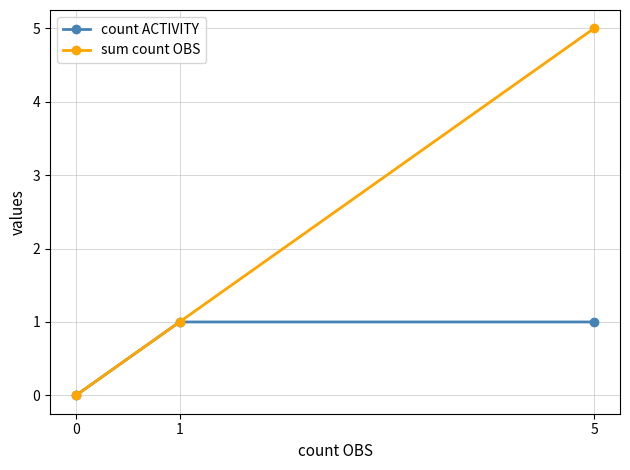

How many series are shown in this chart?

2